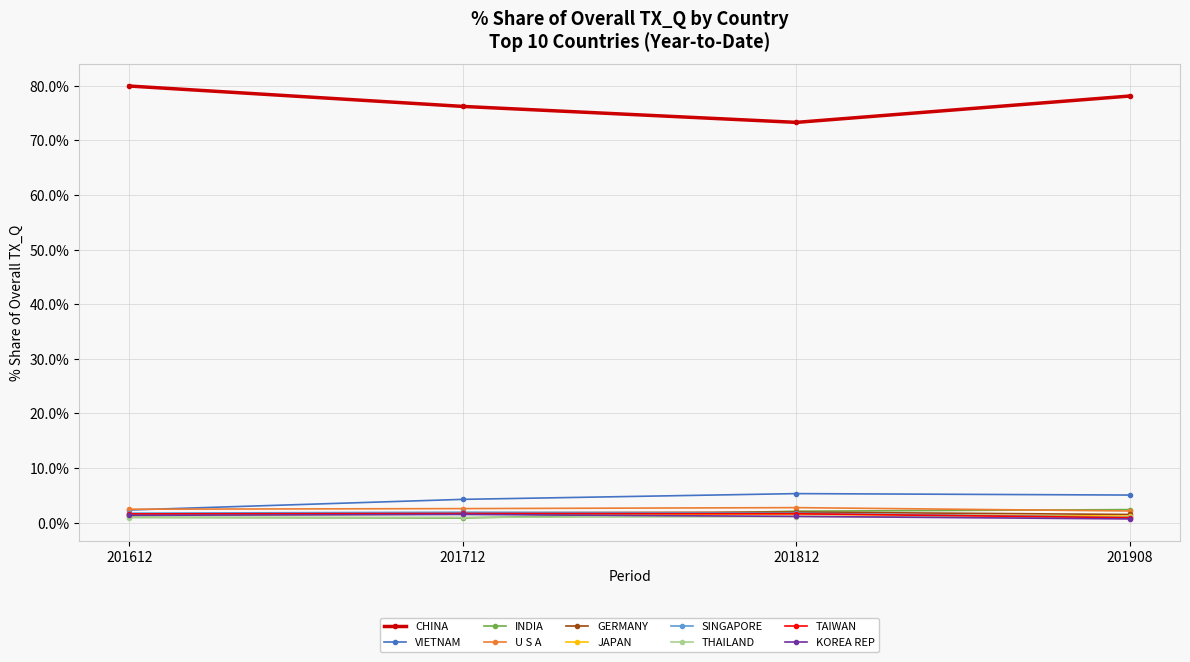

True or false: VIETNAM and CHINA cross at least once.

False